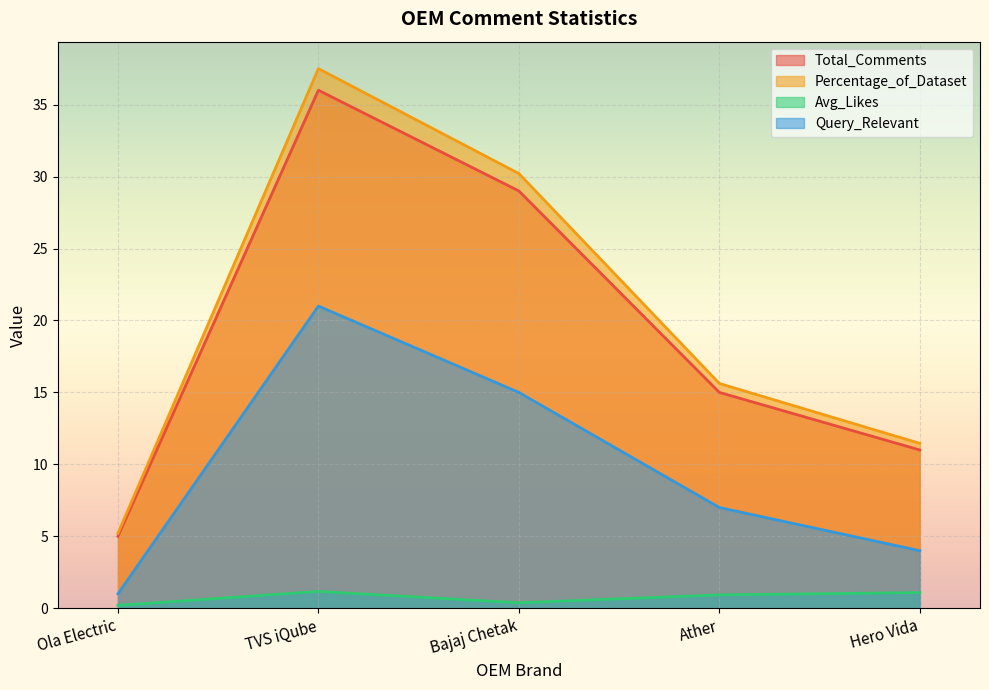

Reading right to left, what are all the values shown in this chart?

Total_Comments: 11.0	15.0	29.0	36.0	5.0
Percentage_of_Dataset: 11.5	15.6	30.2	37.5	5.2
Avg_Likes: 1.1	0.9	0.4	1.2	0.2
Query_Relevant: 4.0	7.0	15.0	21.0	1.0